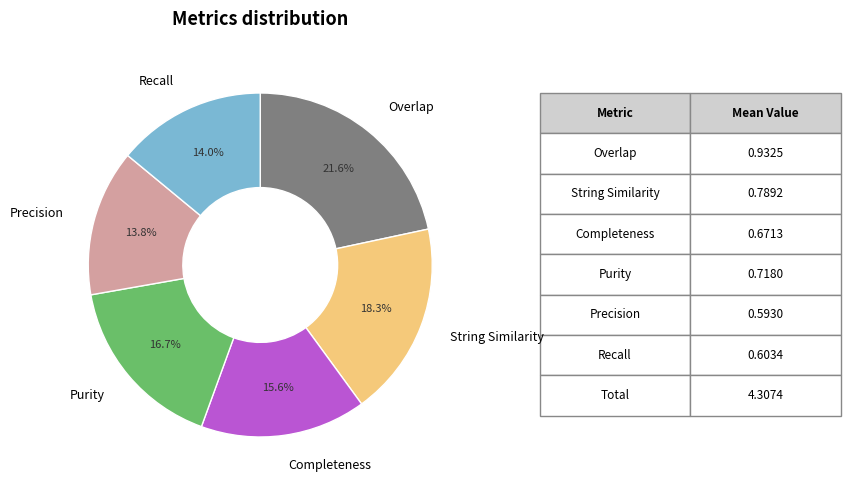

How many segments does this pie chart have?

6